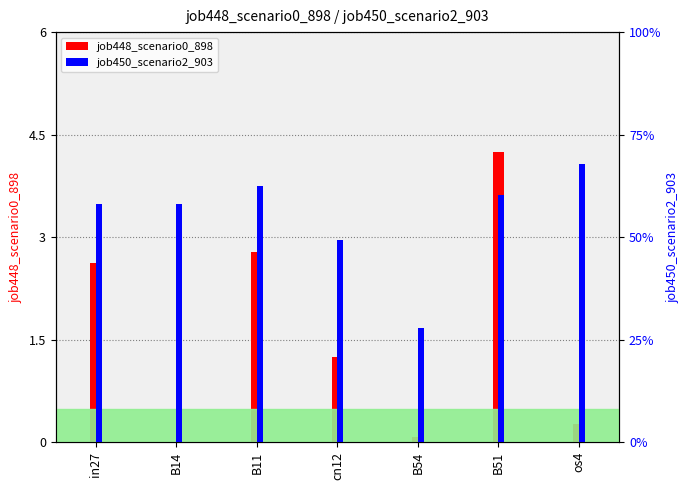

What is the label of the 3rd bar from the right?

B54